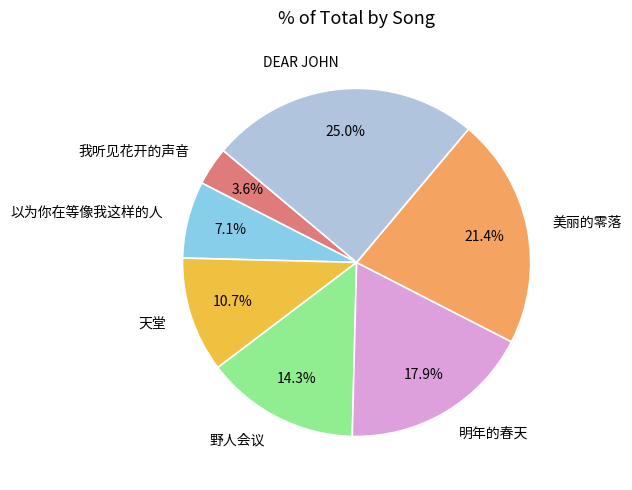

Which slice is the largest?

DEAR JOHN